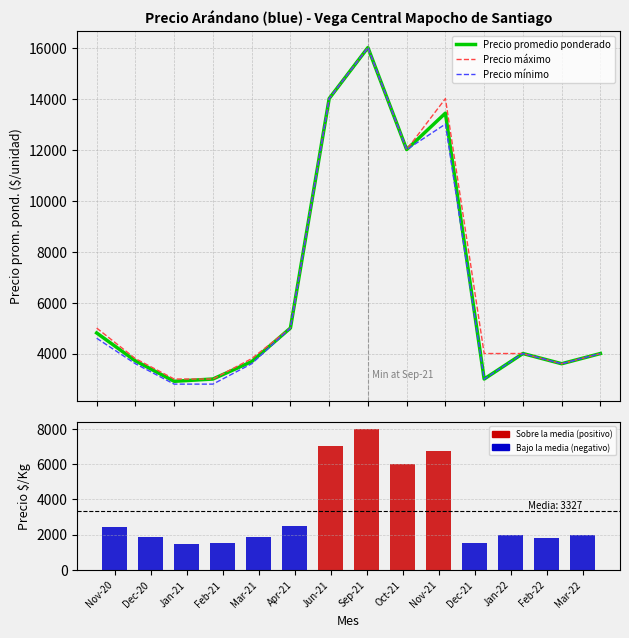

At which label does Precio mínimo reach its peak?

Sep-21